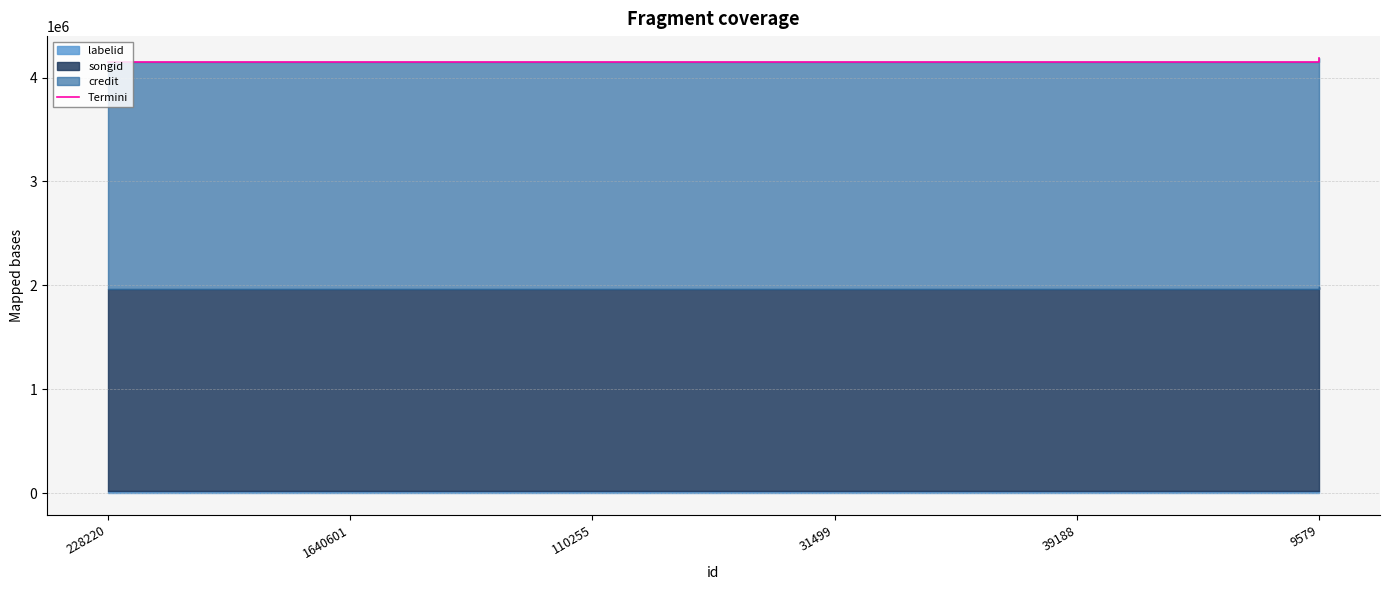

How many data points are less than 4153531?

3